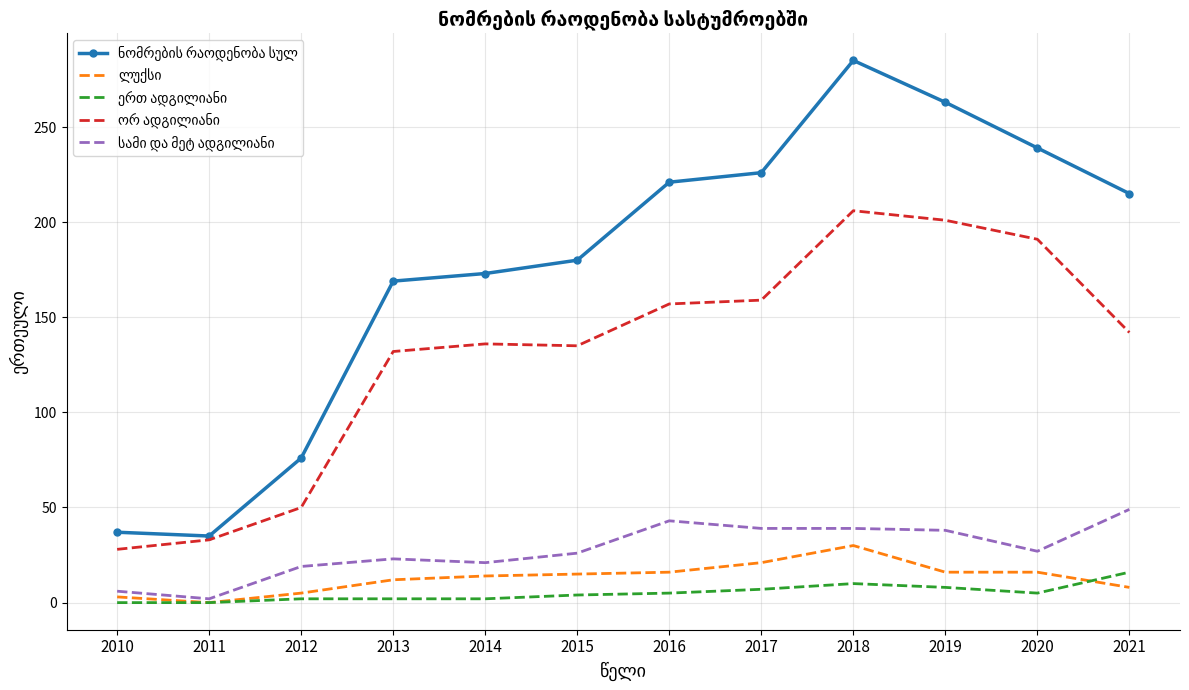

What is the total value across all series at 2018?

570